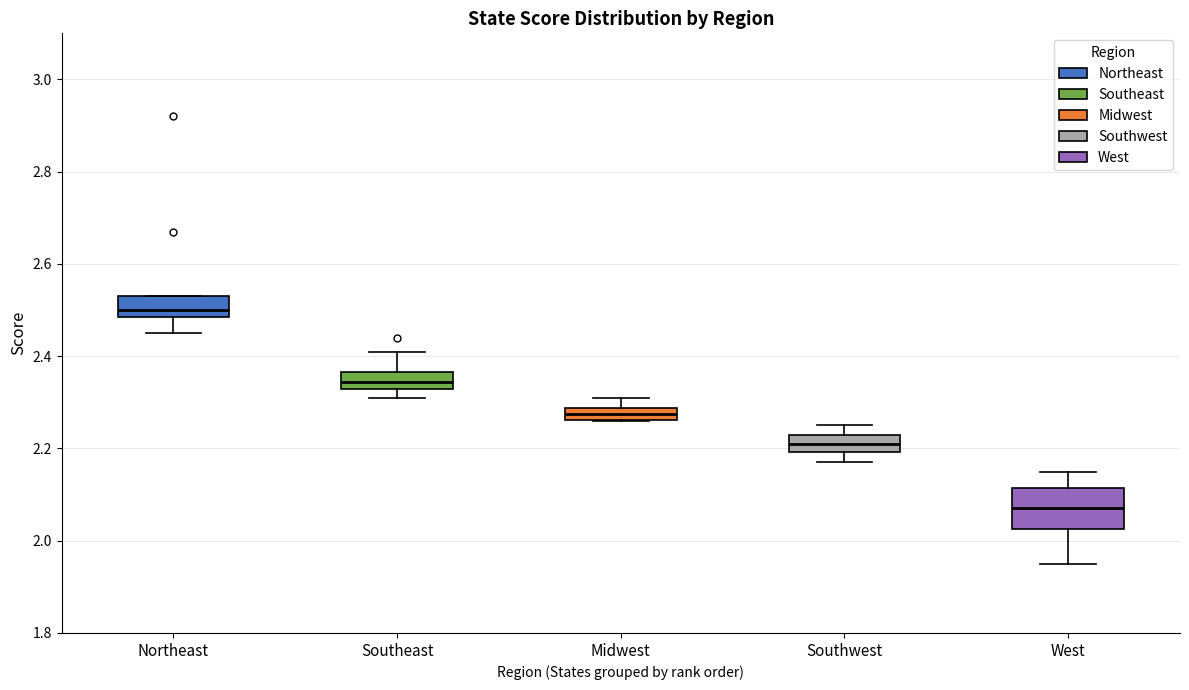

Which box has the highest median line?

Northeast